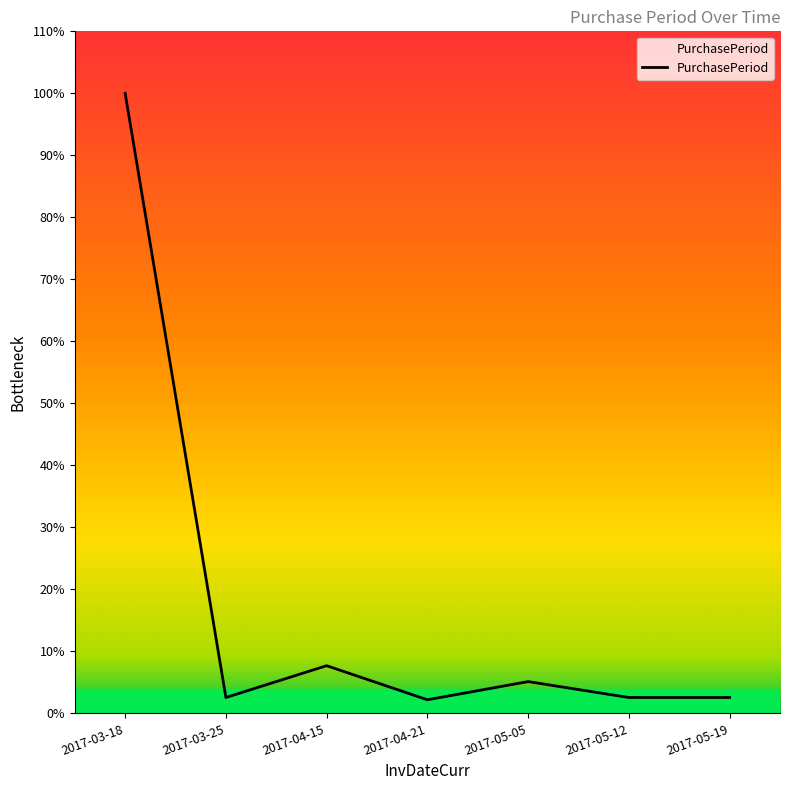

True or false: there are more than 1 points higher than both neighbors.

True